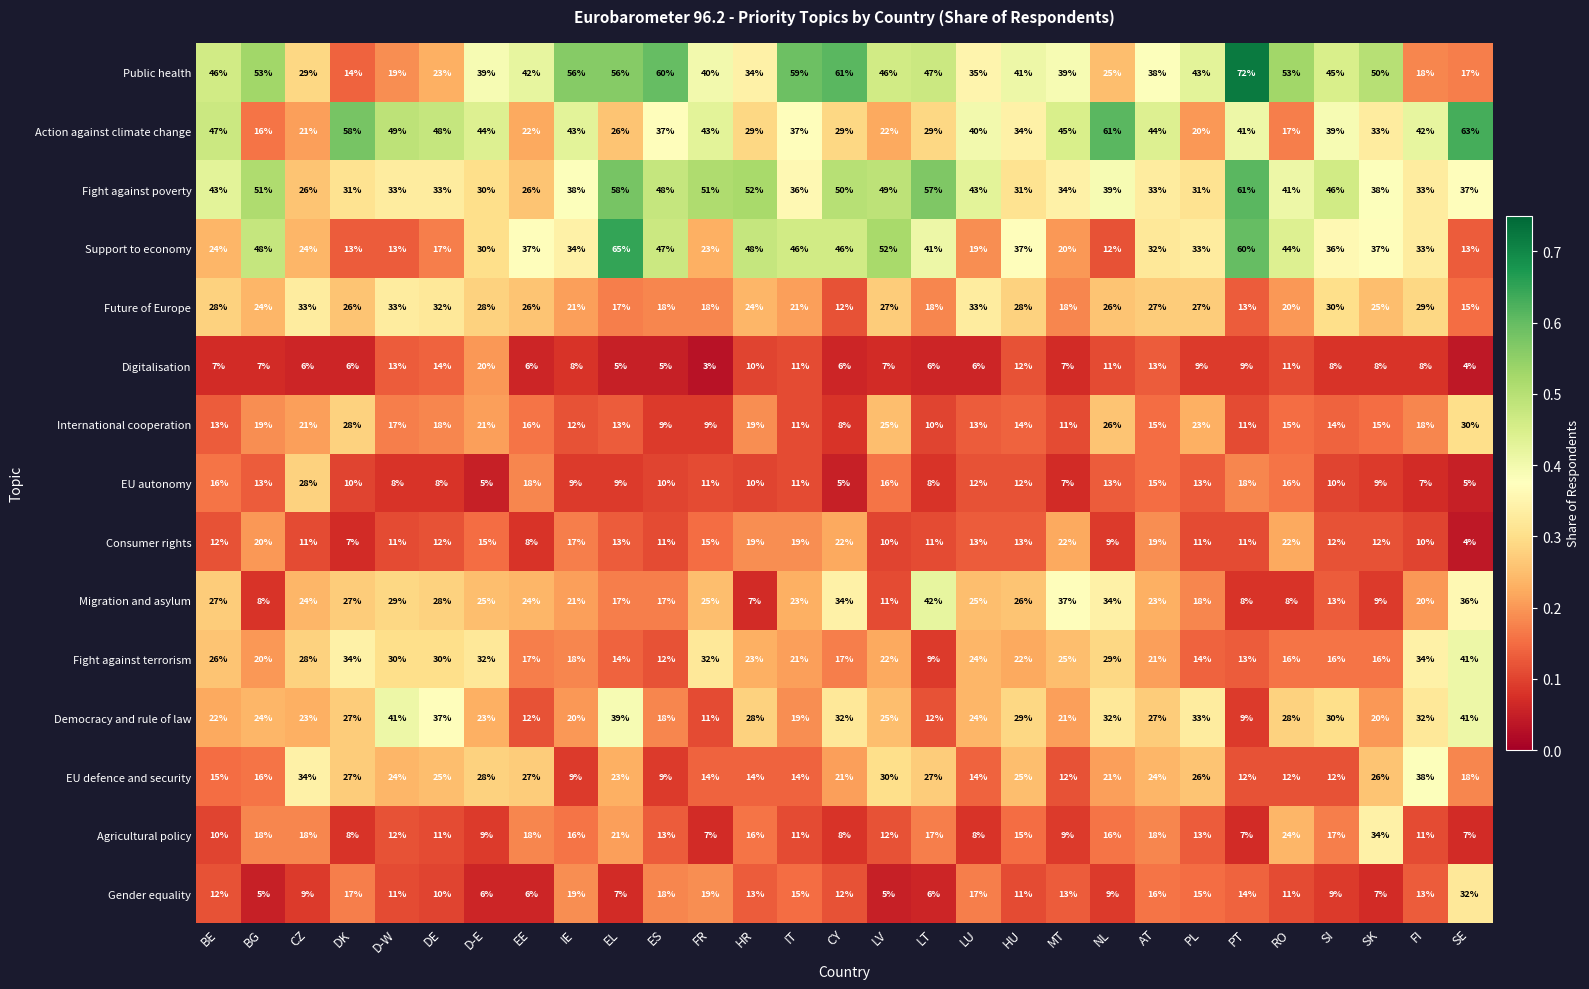

At which label does Democracy and rule of law reach its minimum?

PT